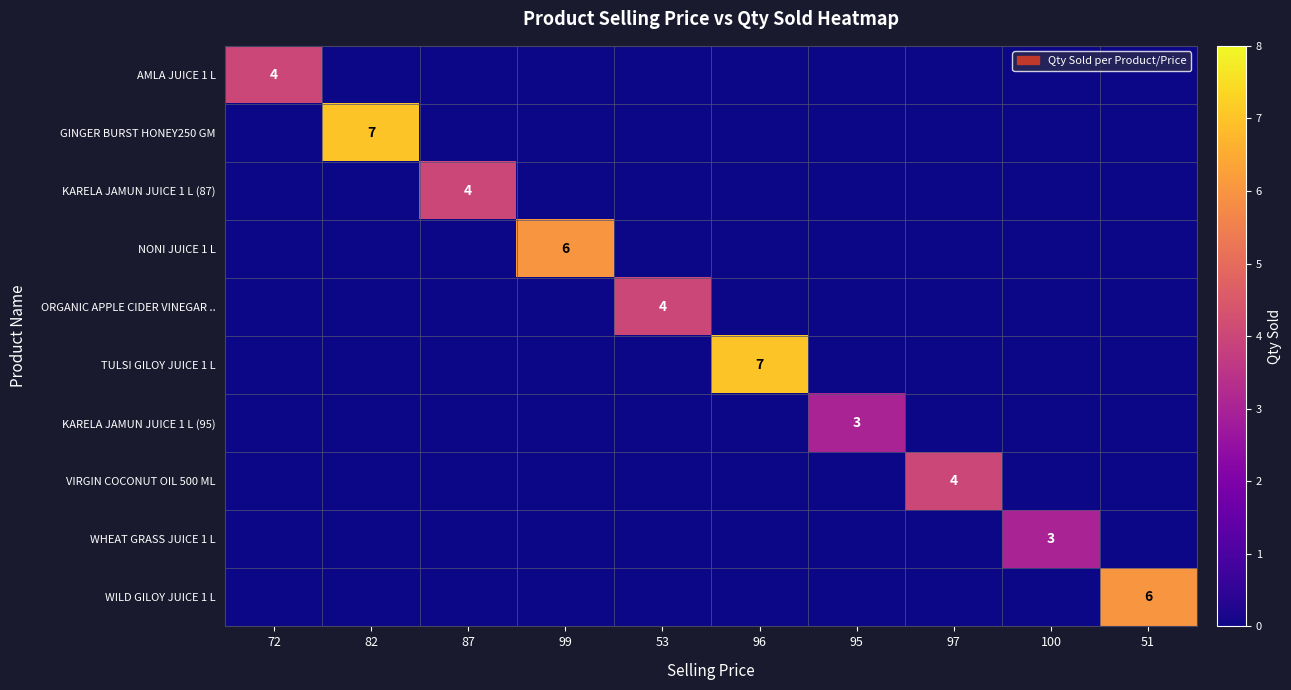

The value of KARELA JAMUN JUICE 1 L (95) at 95 is 4. True or false?

False